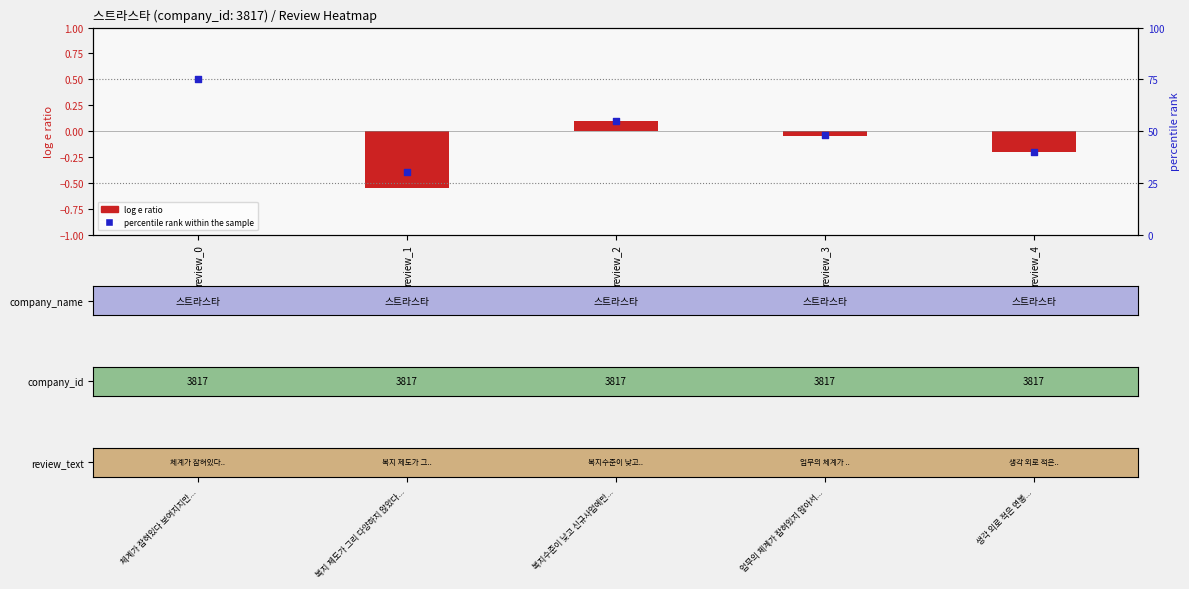

Which category has the lowest value in the percentile rank within the sample series?

review_1